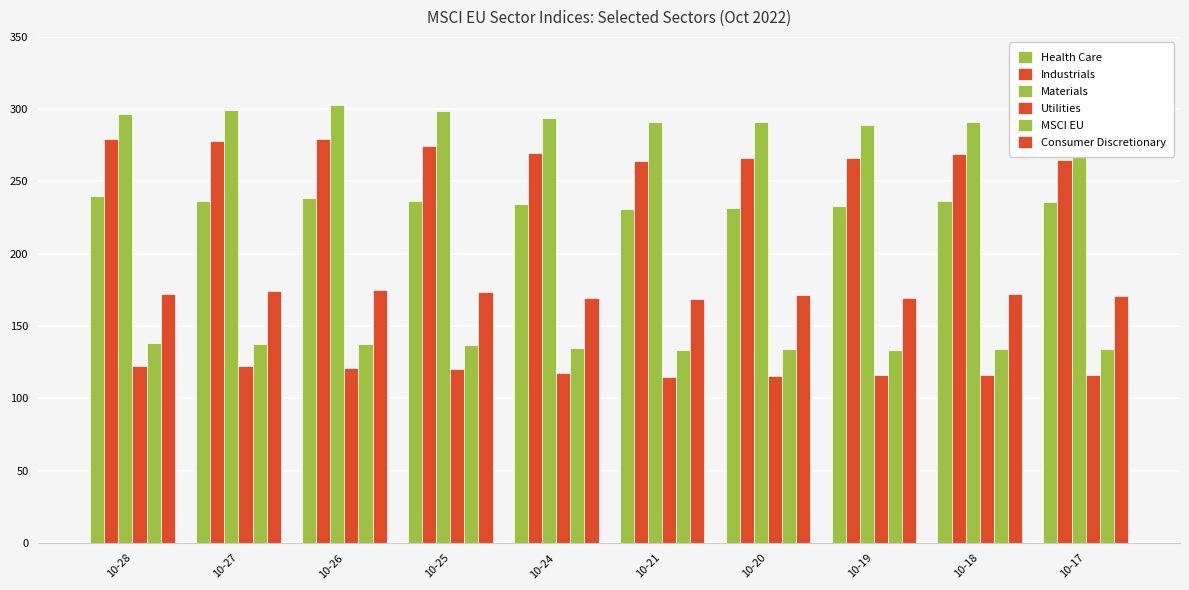

True or false: Industrials has a value of 266.0 at 10-20.

True